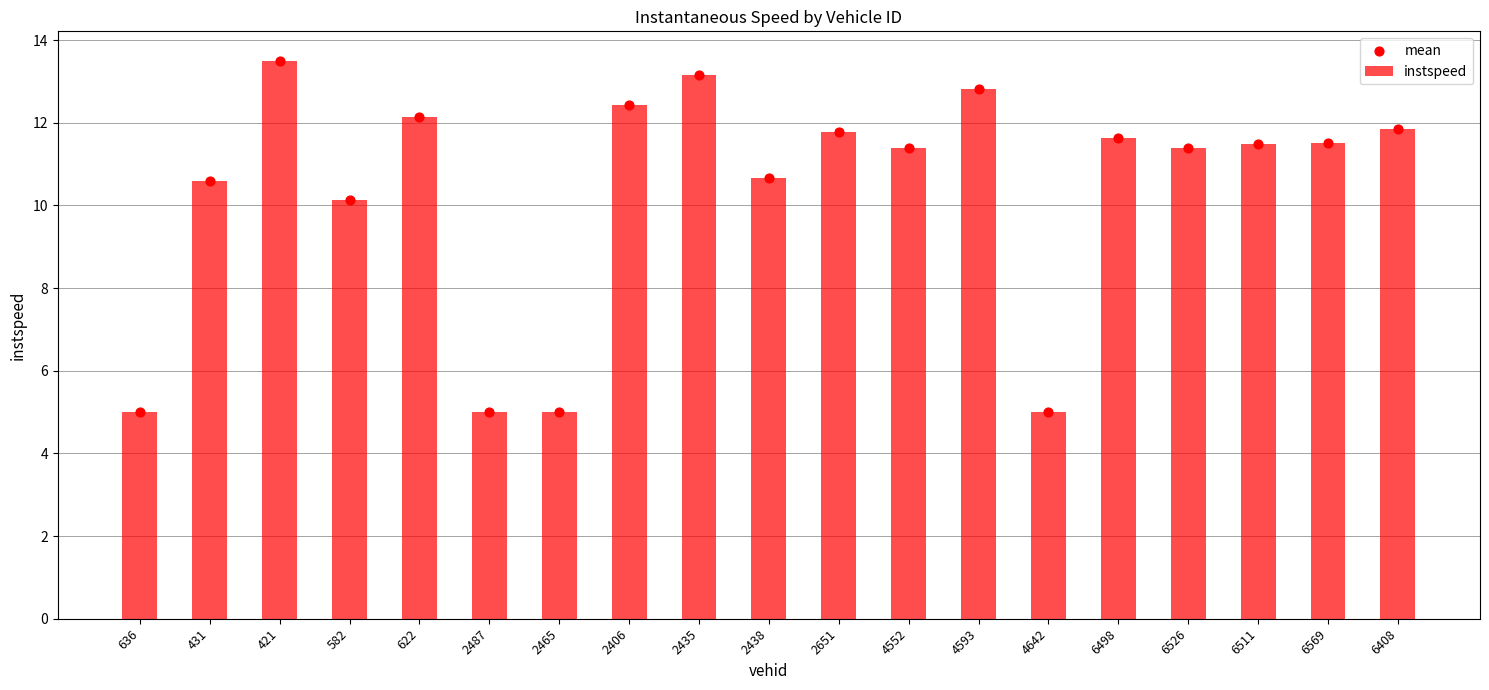

Which series has the largest total across all categories?

instspeed